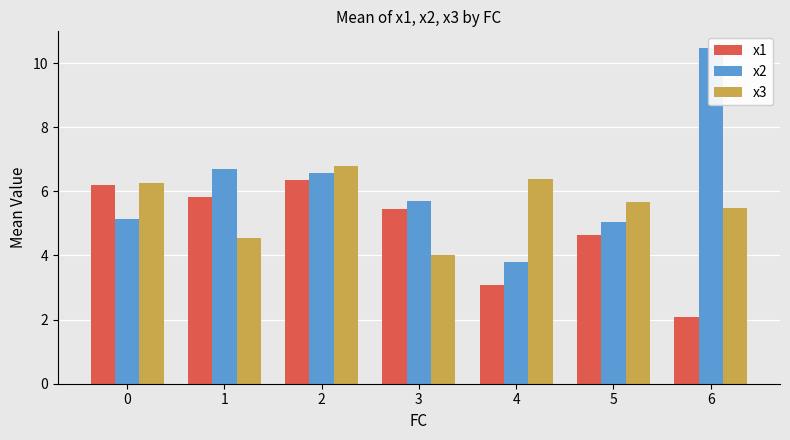

At which category does the chart reach its minimum across all series?

6